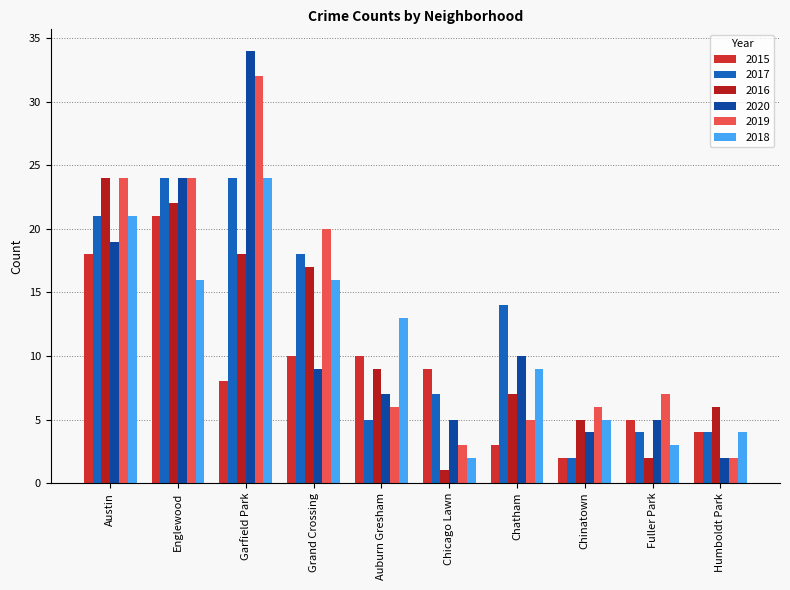

How many groups of bars are there?

10